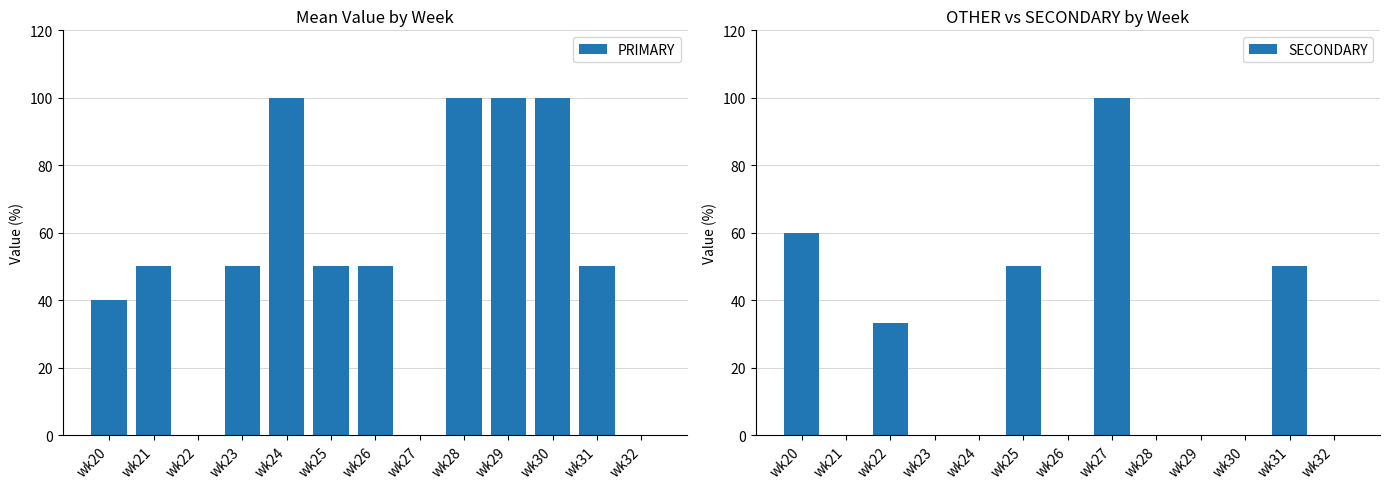

Which label corresponds to the largest value in the chart?

wk24